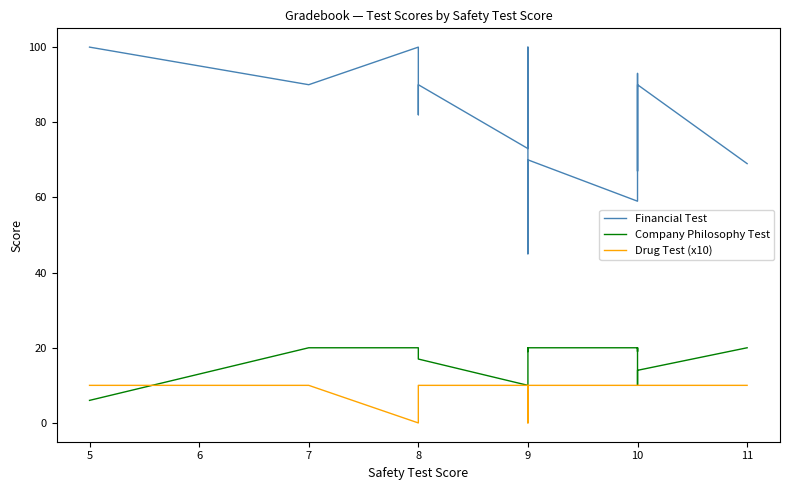

In Company Philosophy Test, how many points are lower than both neighbors (excluding endpoints)?

3